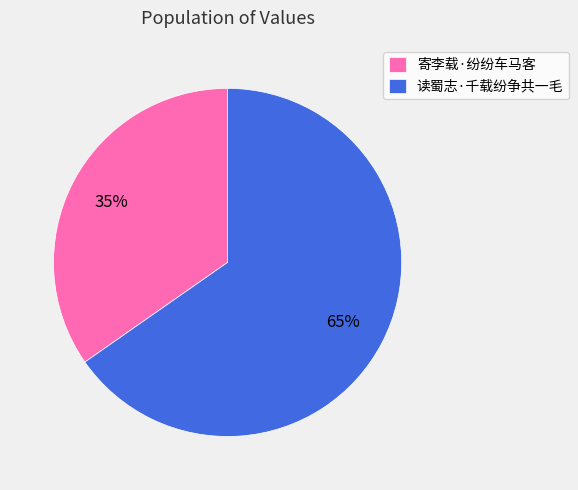

Which slice is the smallest?

寄李载·纷纷车马客